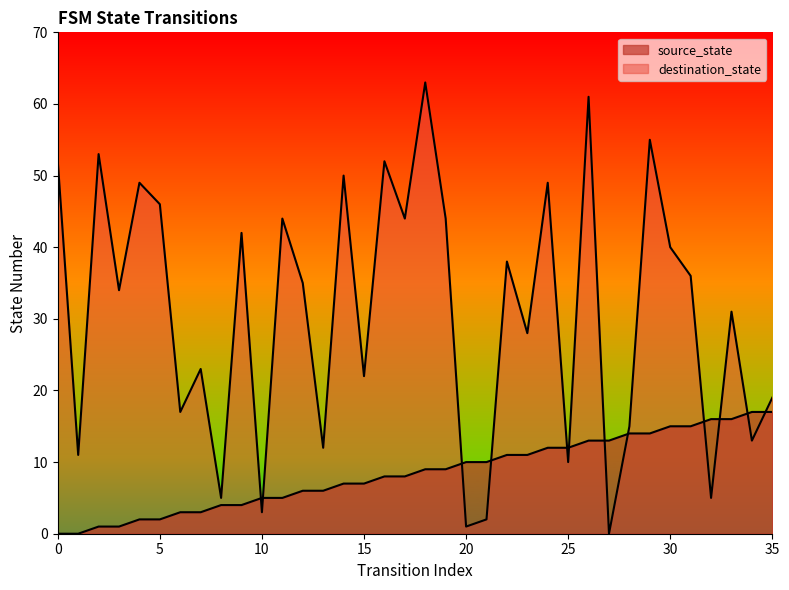

How many interior local valleys does the destination_state series have?

14